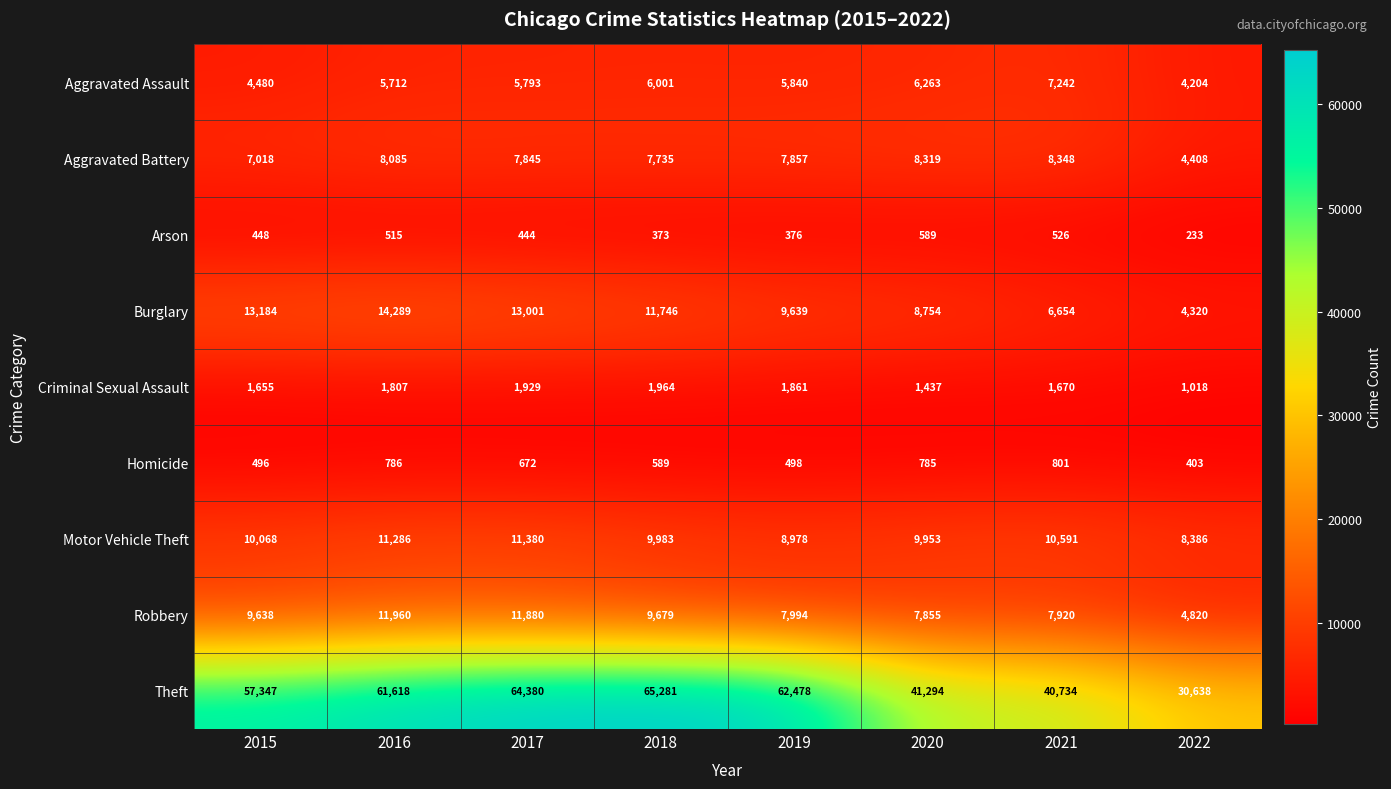

Is it true that Burglary equals 4320 at 2022?

True